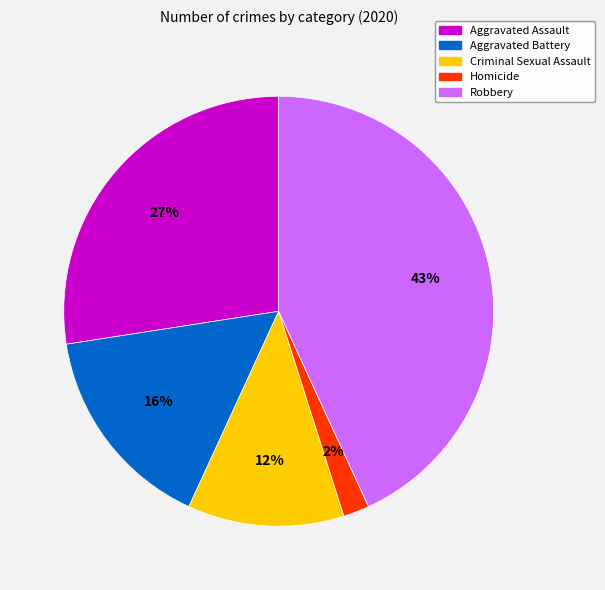

To the nearest percent, what is the difference between the Aggravated Assault and Robbery slice percentages?

16%